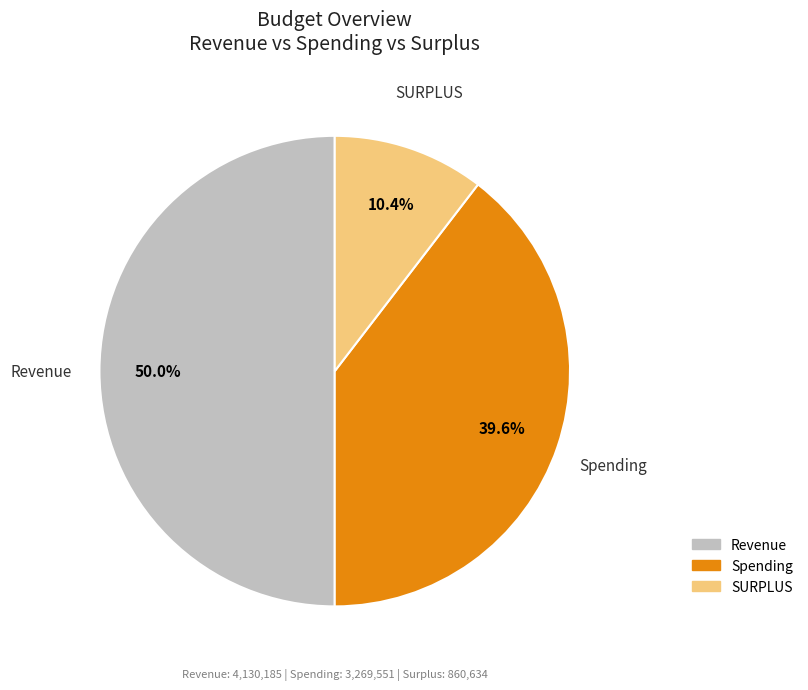

What is the ratio of the value at SURPLUS to the value at Spending?

0.3